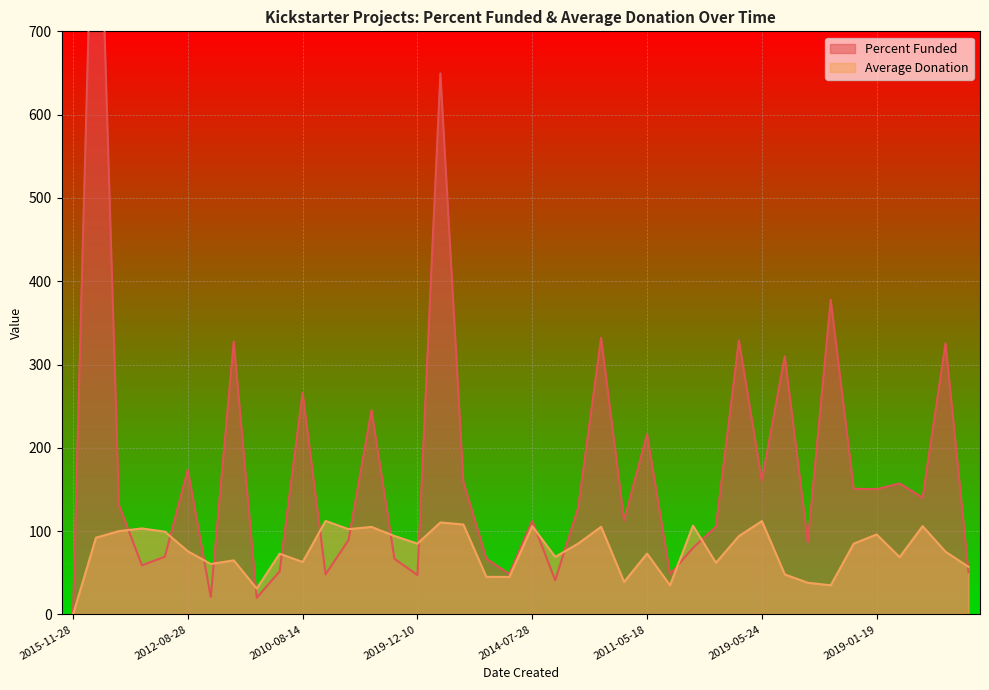

How many times do Percent Funded and Average Donation cross each other?

15